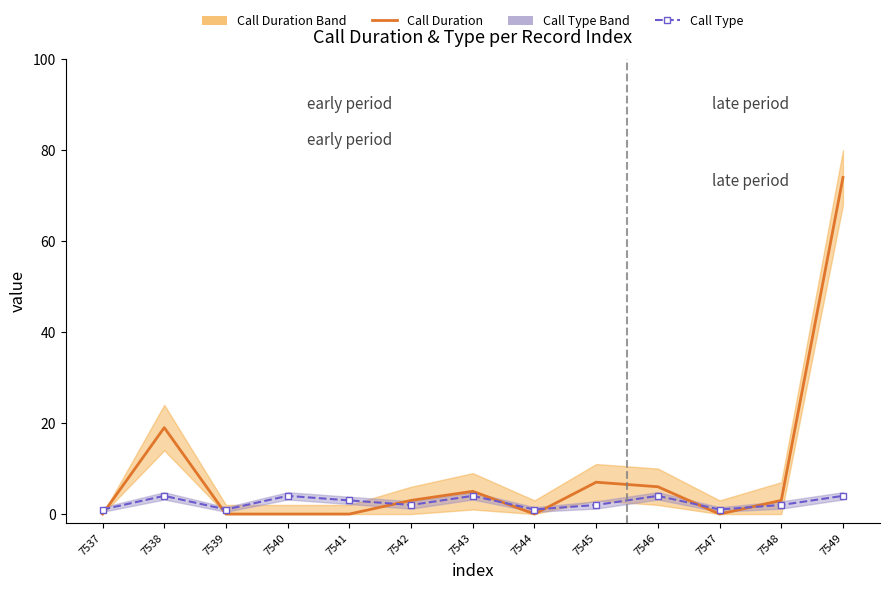

Which series changed the most between 7539 and 7547?

Call Duration